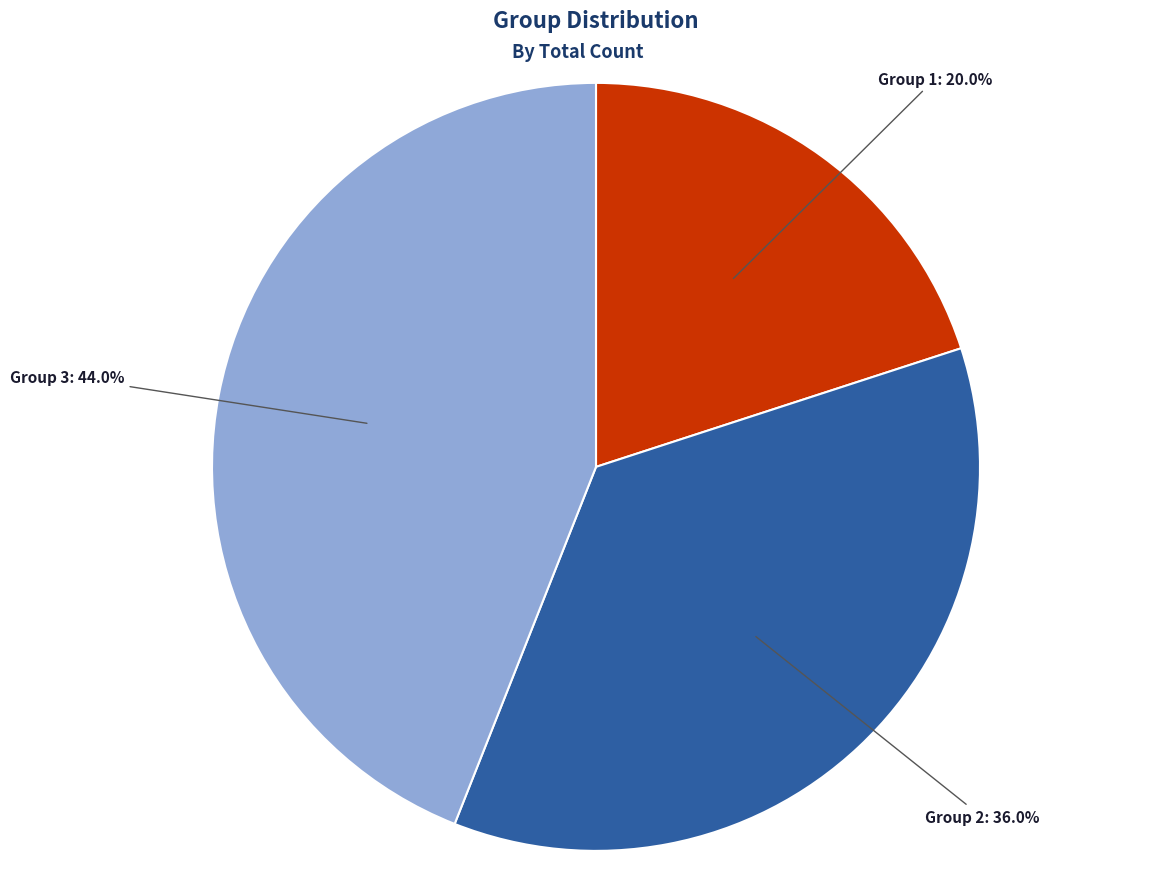

Does Group 3 account for over 50% of the chart?

No